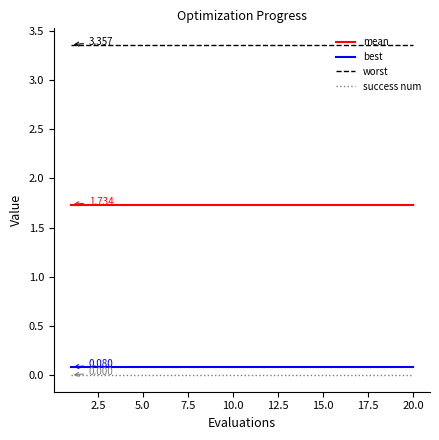

True or false: best and success num cross at least once.

False